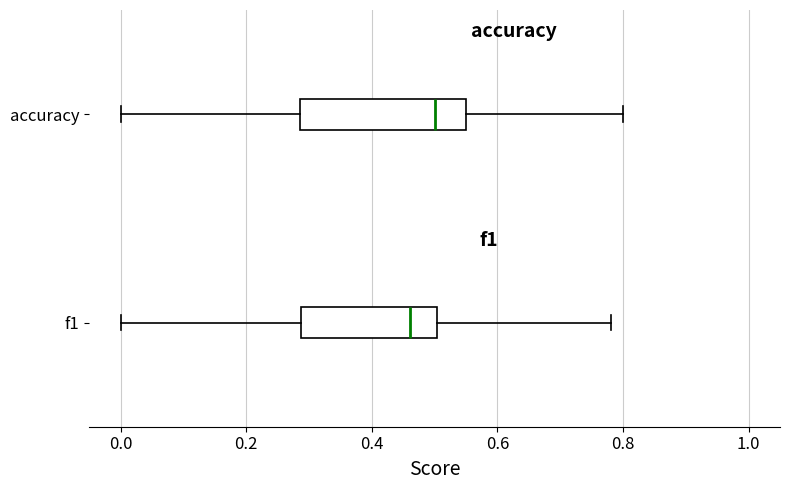

Reading bottom to top, transcribe this box plot: for each box, give where its median line is, the range the box spans, and where its two whiskers end, as read against the x-axis. The values are not printed on the chart, so give them approximately, as read against the axis.

f1: median 0.46, box 0.28 to 0.50, whiskers 0.00 to 0.78
accuracy: median 0.50, box 0.28 to 0.56, whiskers 0.00 to 0.80